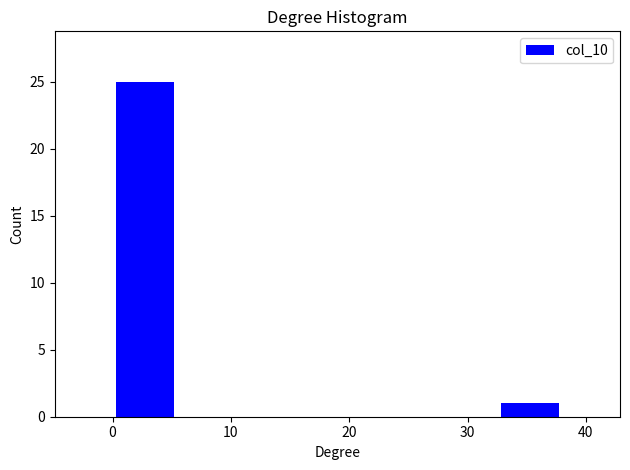

Reading left to right, list every bar in this chart as the range it spans on the x-axis followed by its height. Neither the bar edges nor the heights are printed on the chart, so give them approximately, as read against the axes.

0 to 5: 25
5 to 11: 0
11 to 16: 0
16 to 22: 0
22 to 27: 0
27 to 33: 0
33 to 38: 1